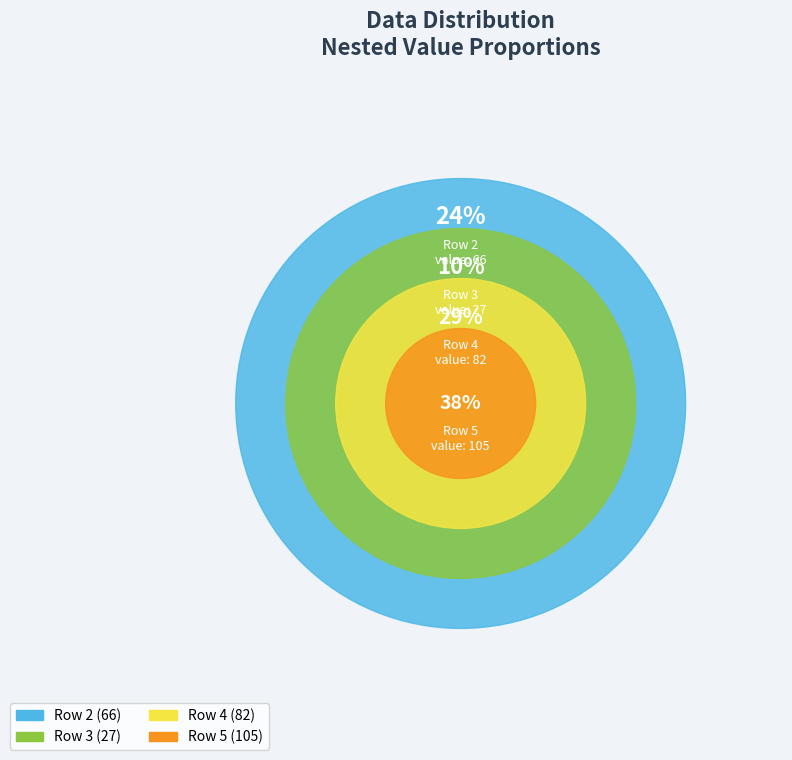

Is there any slice that represents more than half of the pie?

No